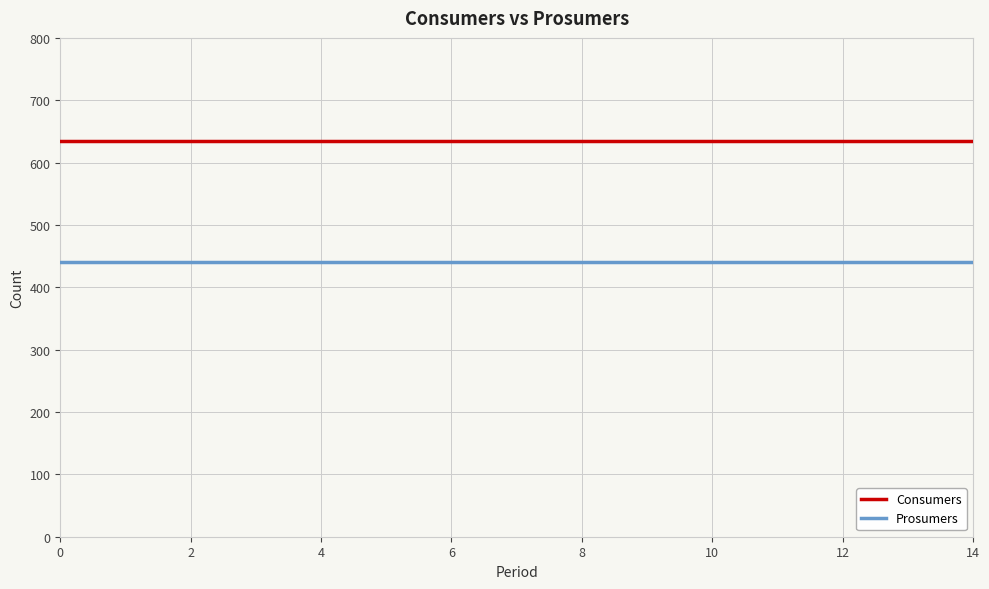

Which series has the largest total across all categories?

Consumers